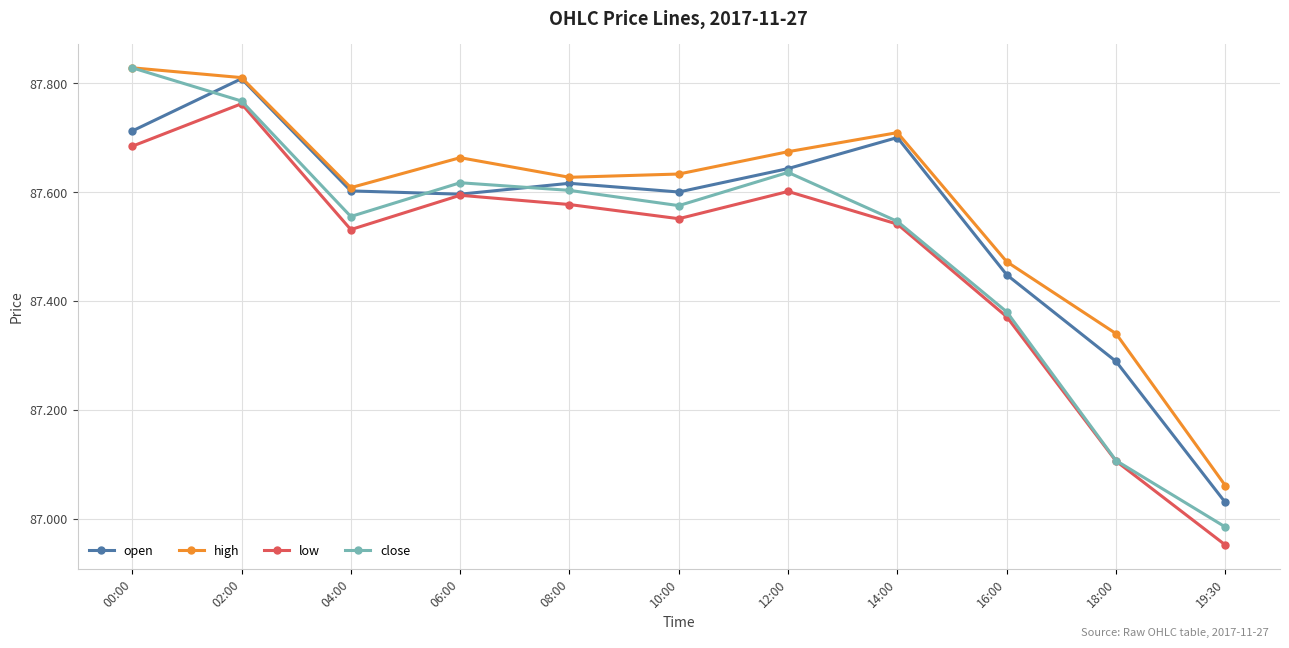

At how many categories does at least one series exceed 87?

11